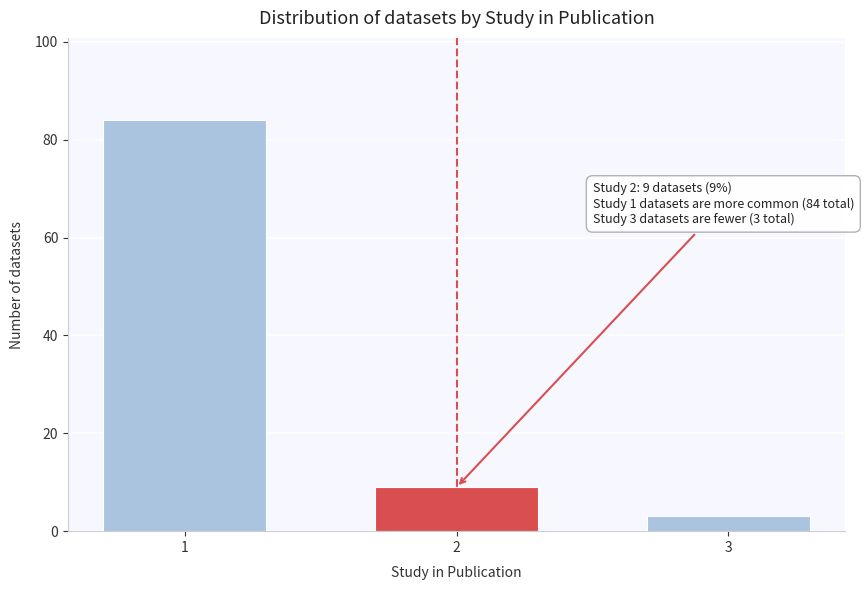

Reading right to left, what are all the values shown in this chart?

3	9	84